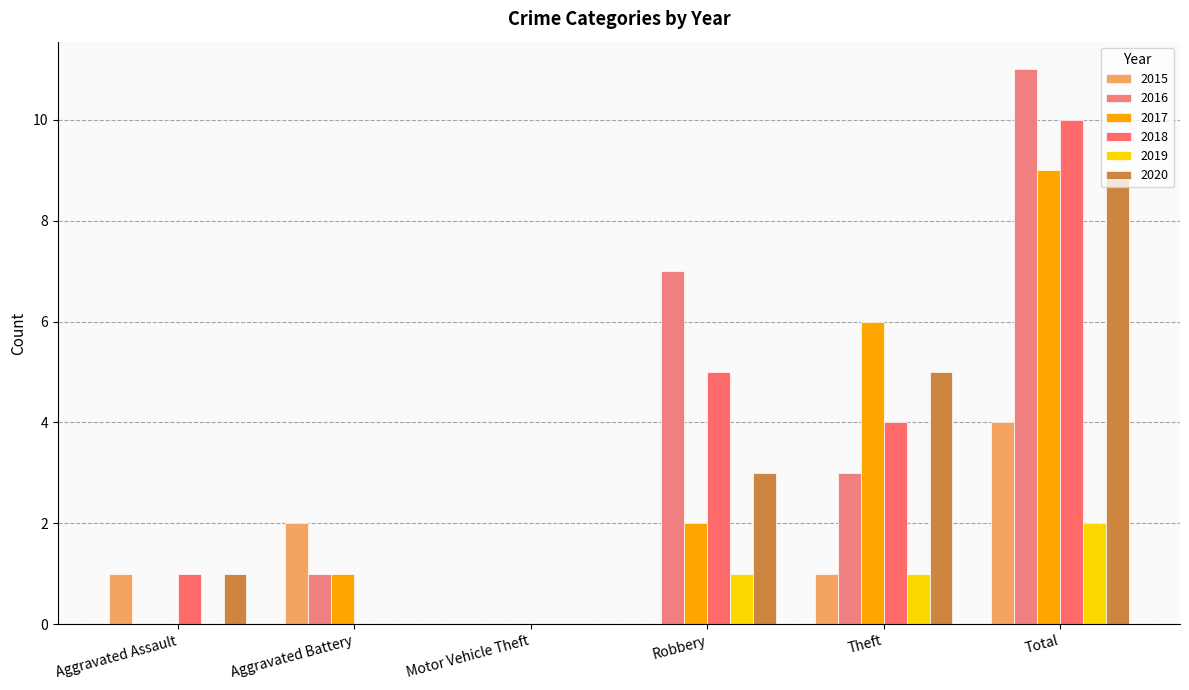

True or false: 2015 has a value of 2 at Aggravated Battery.

True